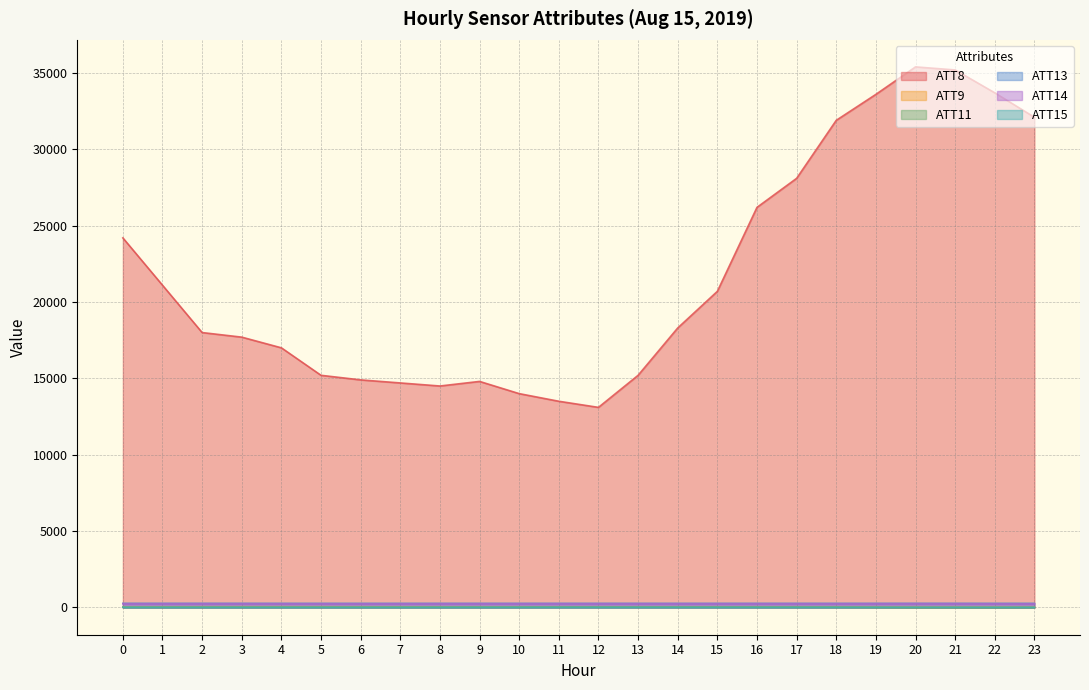

Which series changed the most between 7 and 16?

ATT8